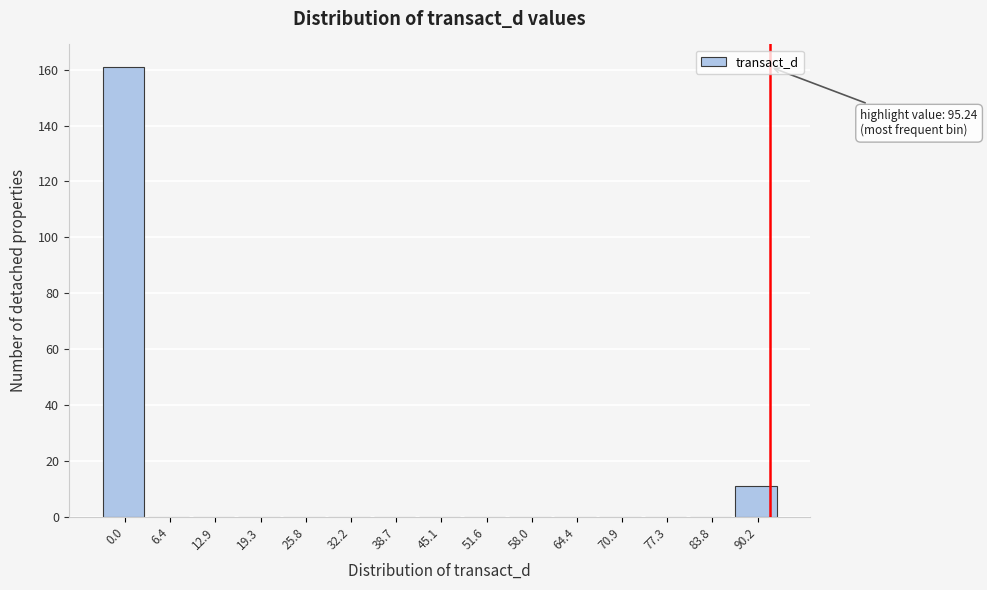

Reading left to right, what are all the values shown in this chart?

0.0=161	6.4=0	12.9=0	19.3=0	25.8=0	32.2=0	38.7=0	45.1=0	51.6=0	58.0=0	64.4=0	70.9=0	77.3=0	83.8=0	90.2=11